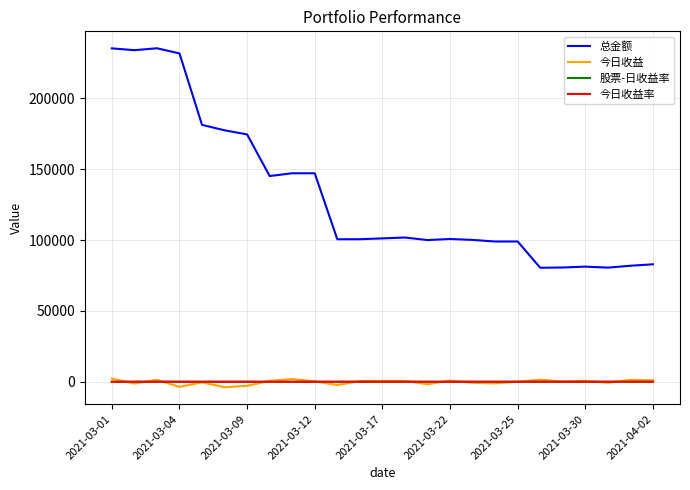

What are all the series names shown in the legend?

总金额, 今日收益, 股票-日收益率, 今日收益率